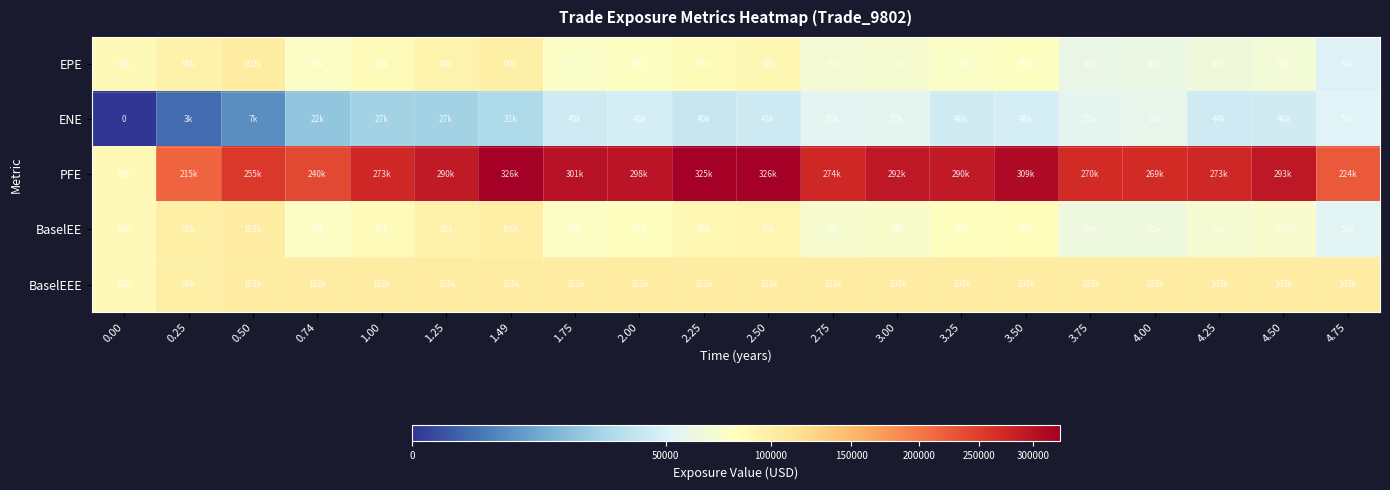

List the labels in order of EPE value, largest first.

0.50, 1.49, 0.25, 1.25, 2.50, 0.00, 2.25, 1.00, 3.50, 2.00, 0.74, 3.25, 1.75, 3.00, 2.75, 4.50, 4.25, 4.00, 3.75, 4.75